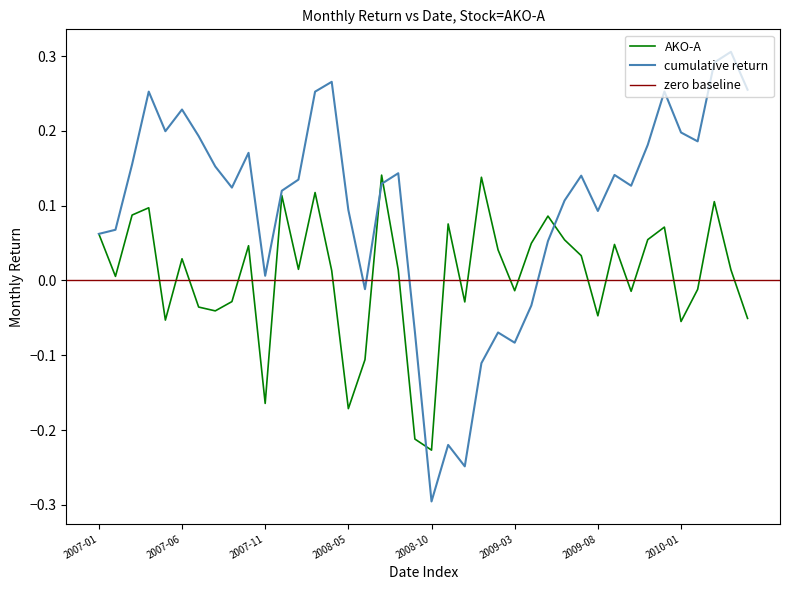

Is it true that cumulative return equals 0.2 at 2010-01?

True